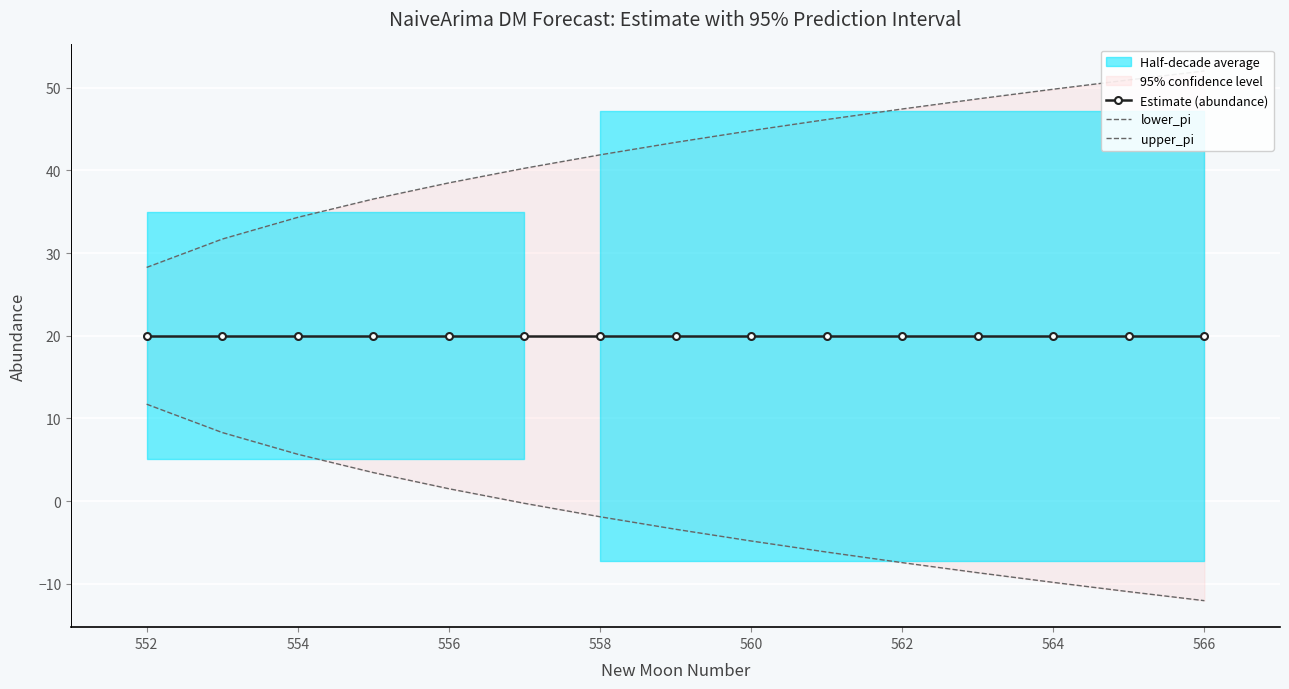

The lower_pi series shows -3.2 at 558. True or false?

False